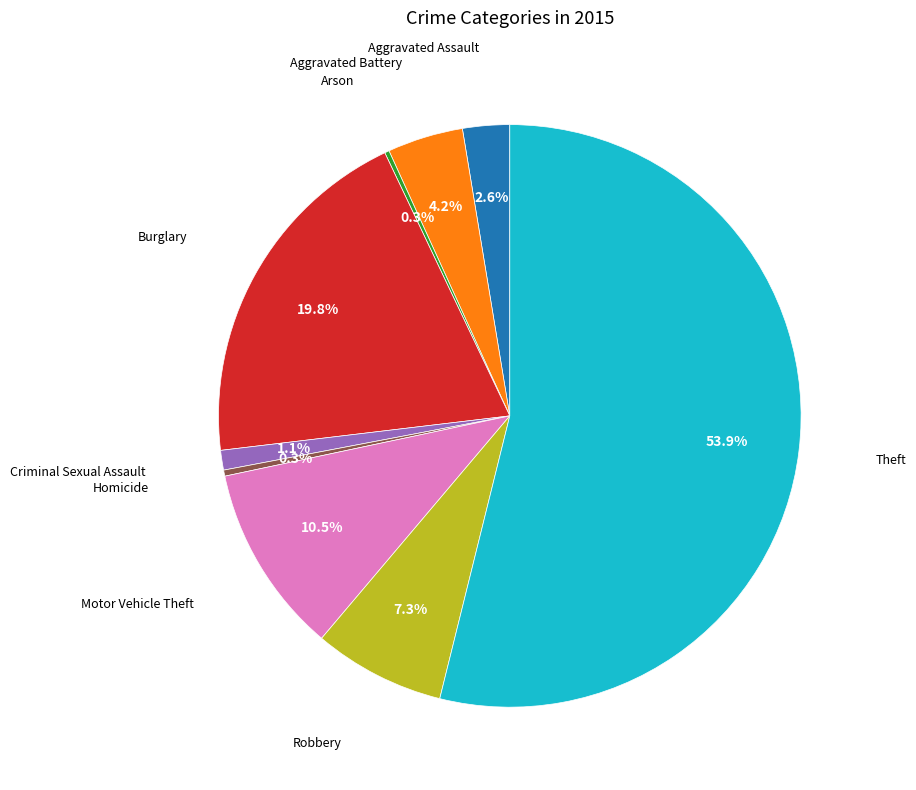

Does any single category account for the majority?

Yes